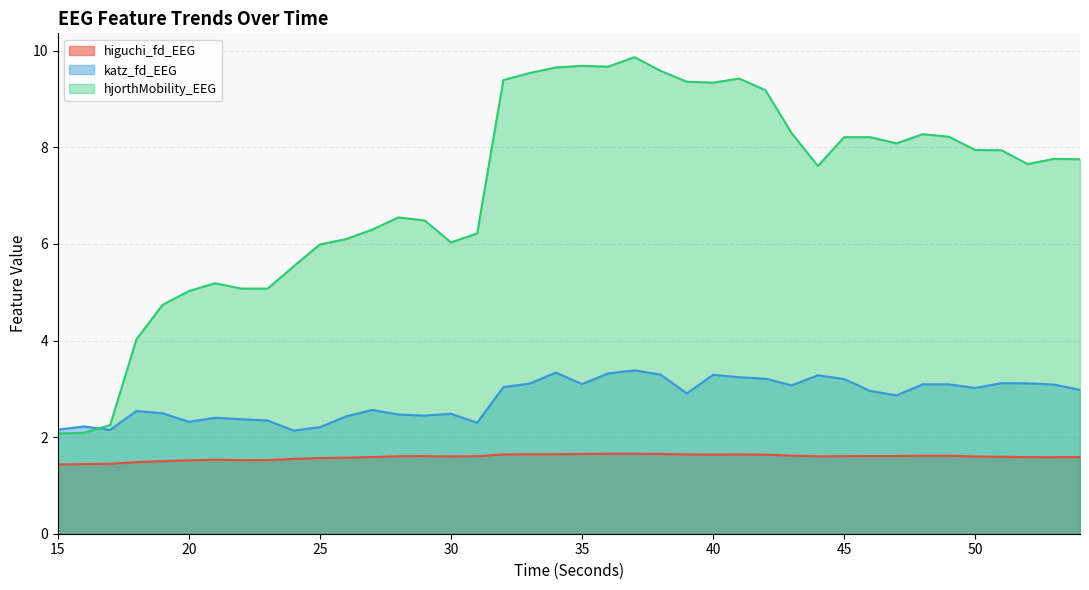

Read the hjorthMobility_EEG value at 41.

9.4